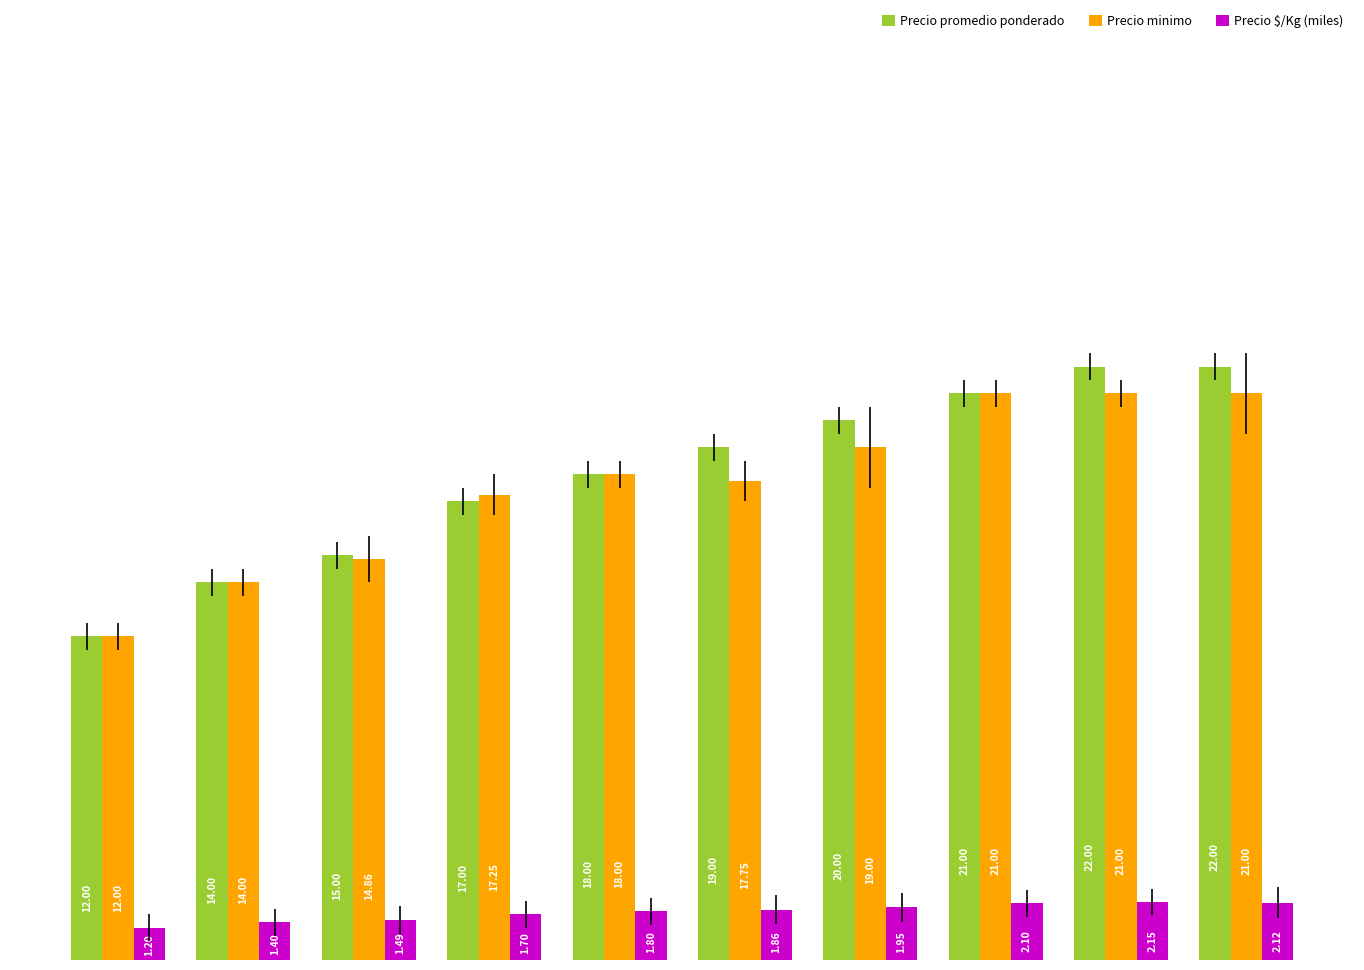

What is the difference between the maximum and second lowest values in the Precio minimo series?

7.0